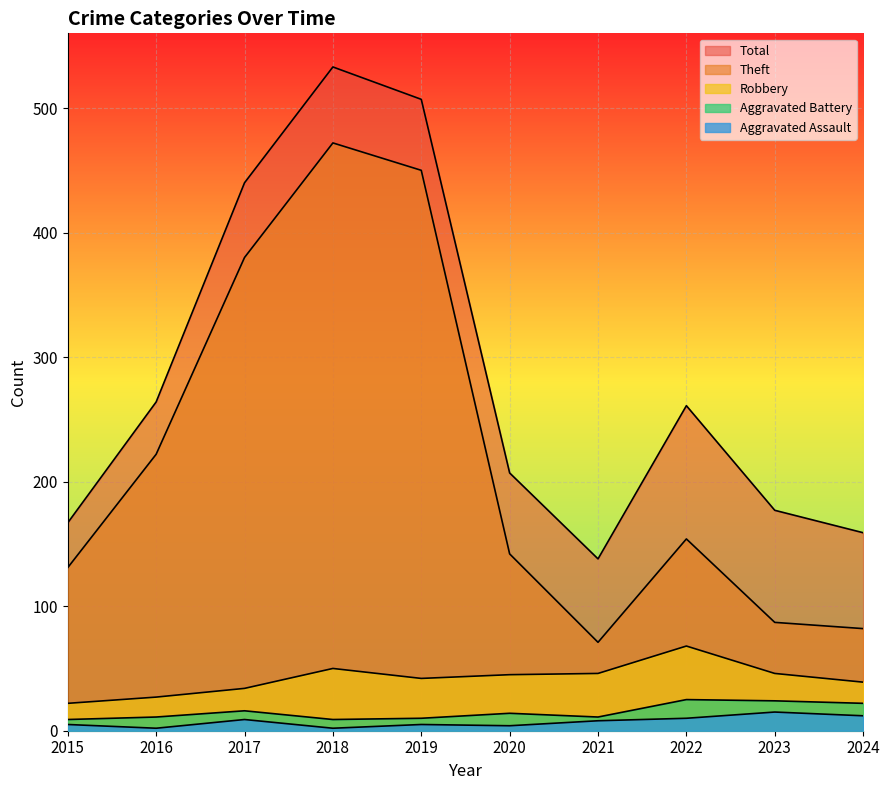

Between 2021 and 2023, which series saw the biggest shift?

Total